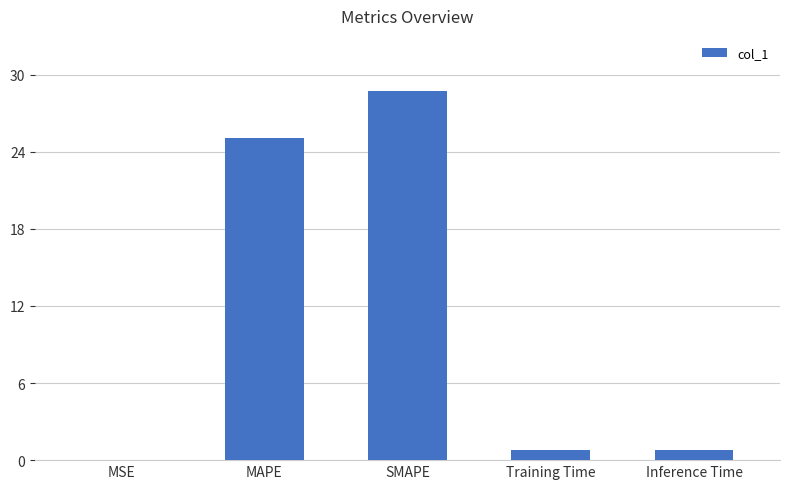

True or false: the data shows 0.0 at MSE.

True